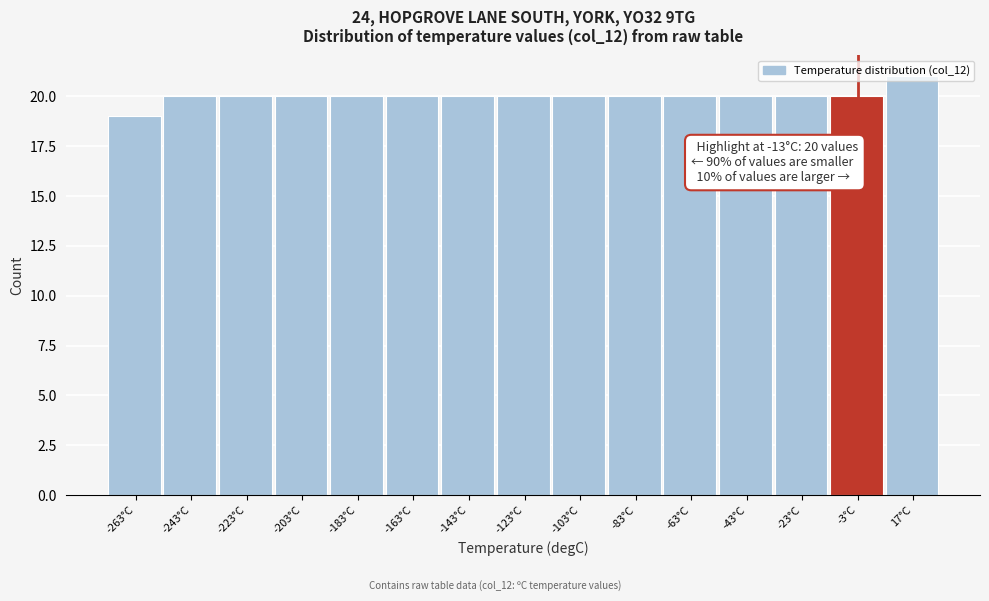

Which range on the x-axis has the tallest bar?

7 to 27